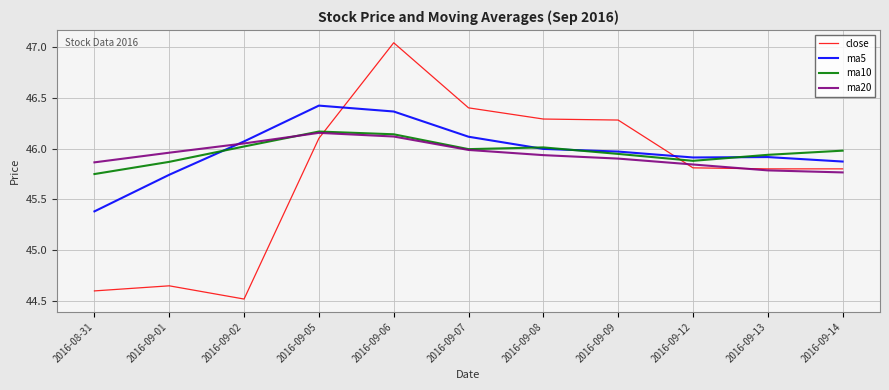

In ma10, how many points are lower than both neighbors (excluding endpoints)?

2